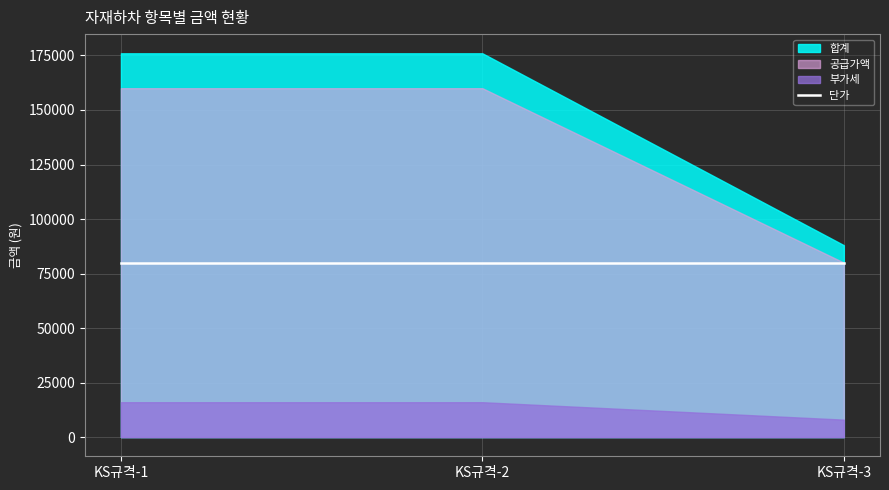

How many distinct data groups are displayed?

4